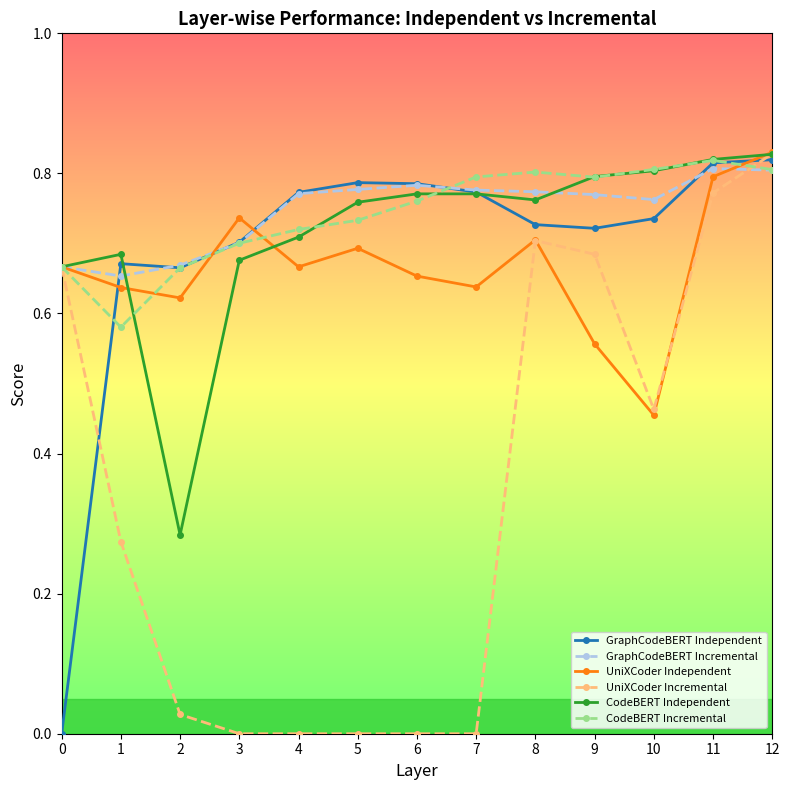

True or false: UniXCoder Independent and CodeBERT Incremental cross at least once.

True